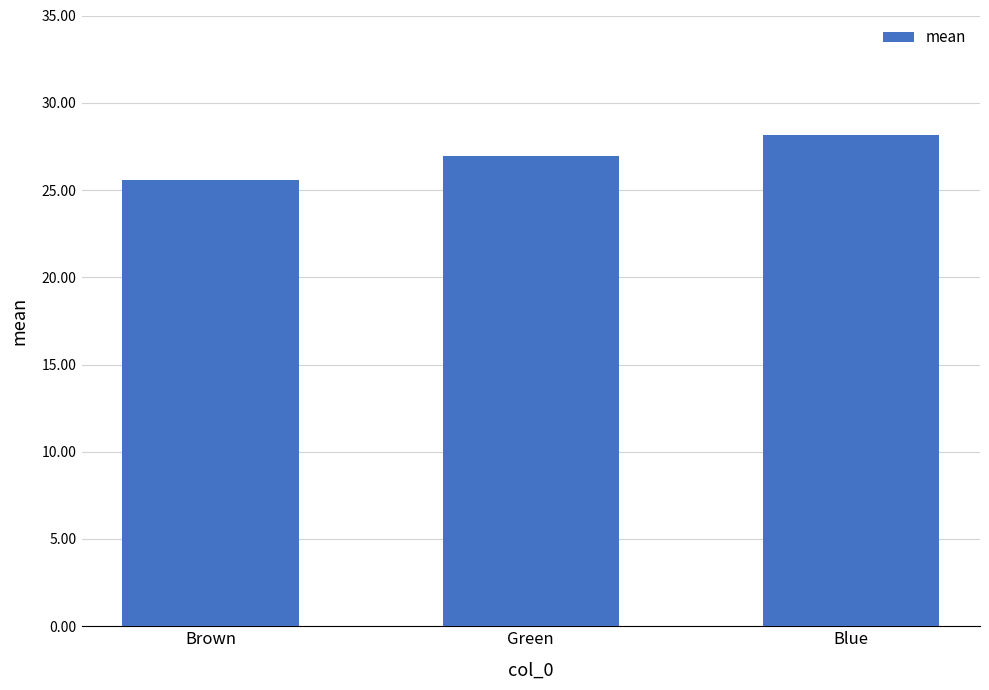

At which label is the value closest to 26?

Brown